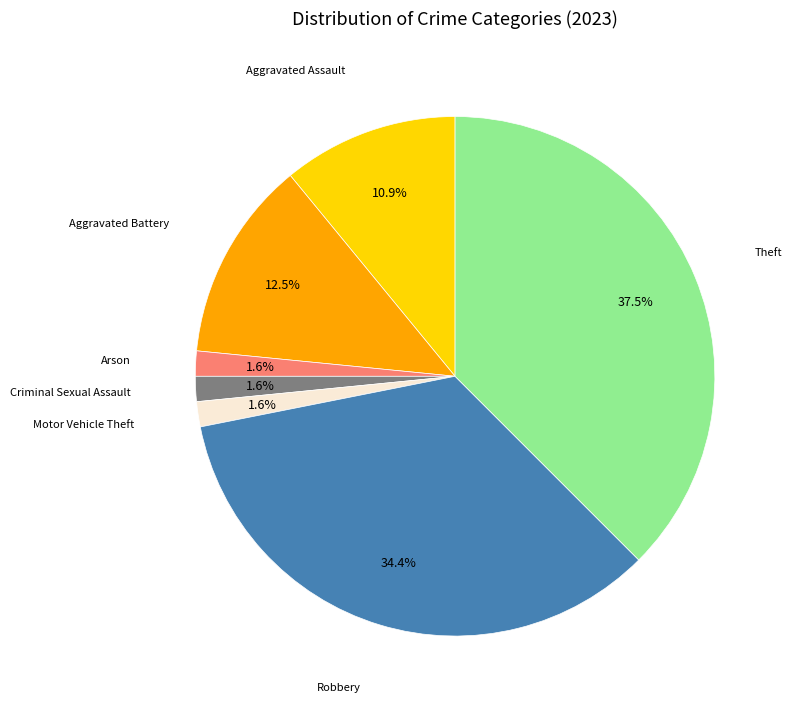

Does any single category account for the majority?

No